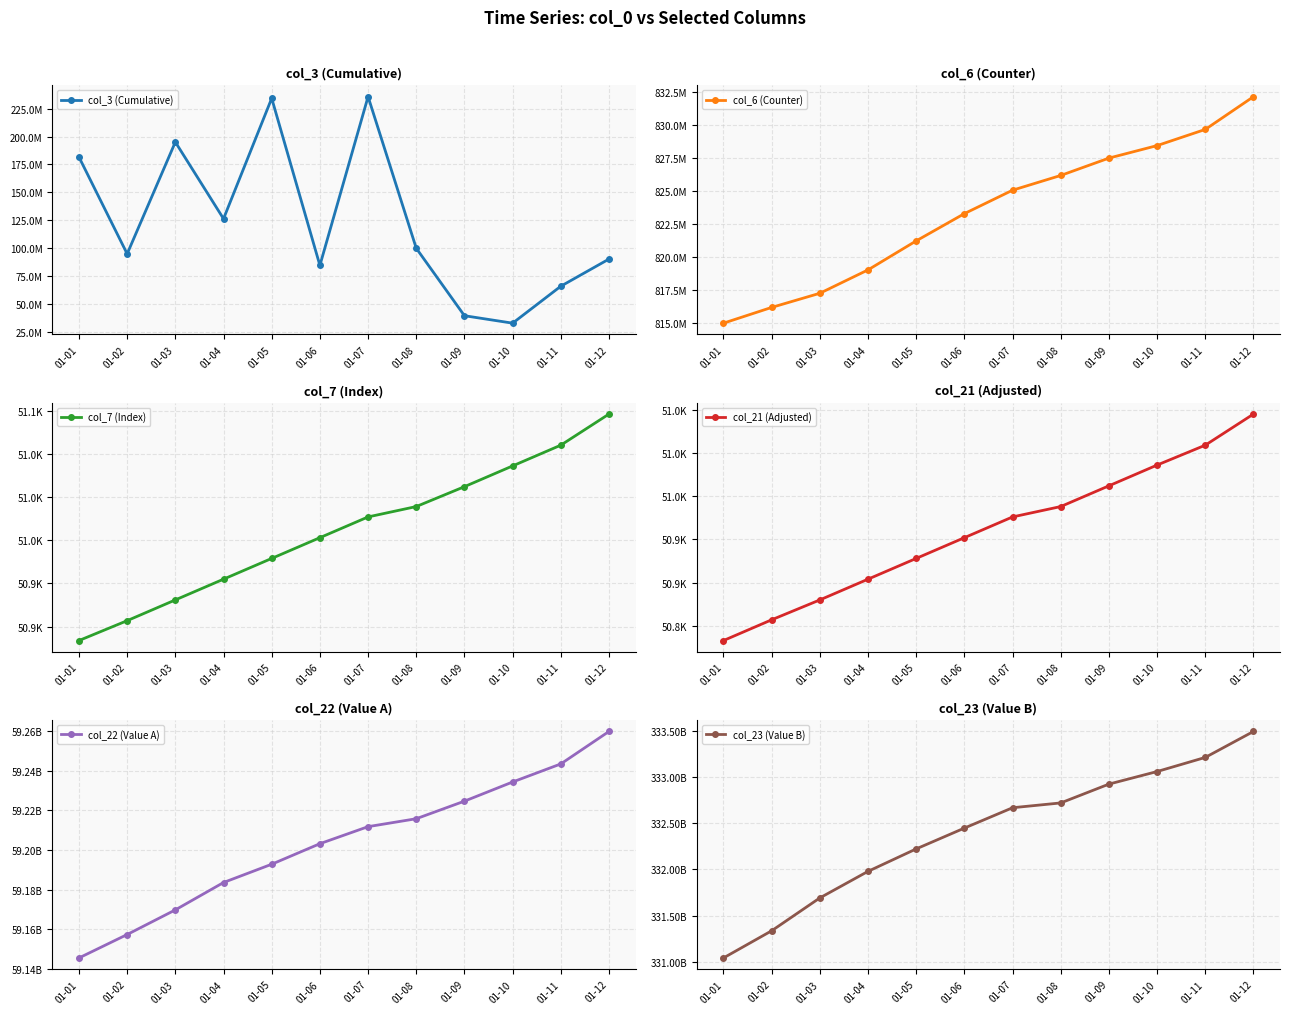

At how many categories does at least one series exceed 104311452194?

12